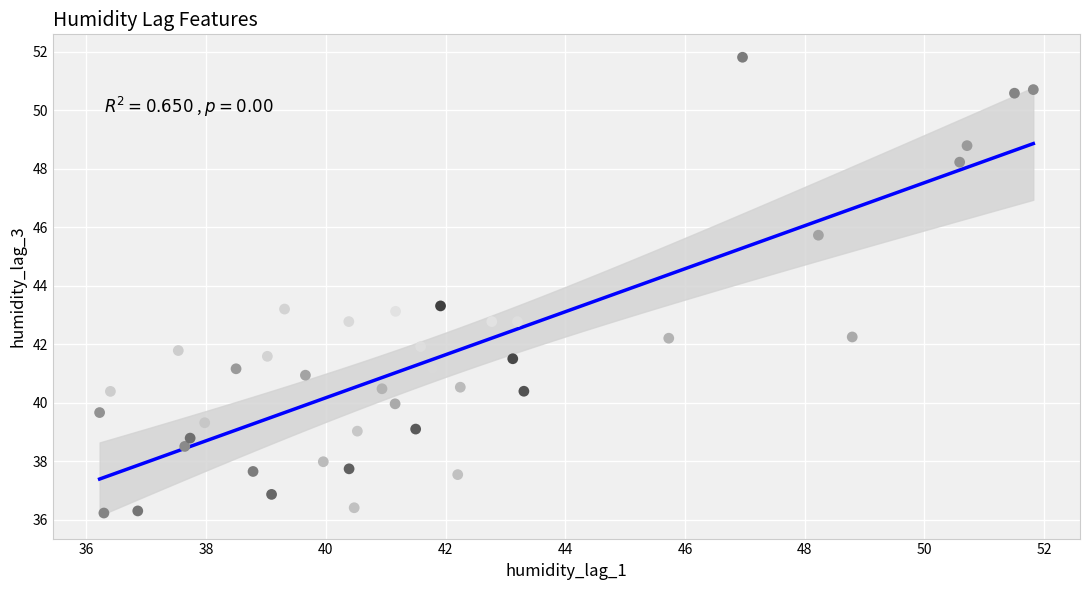

What is the range of X values (max minus min)?

15.6